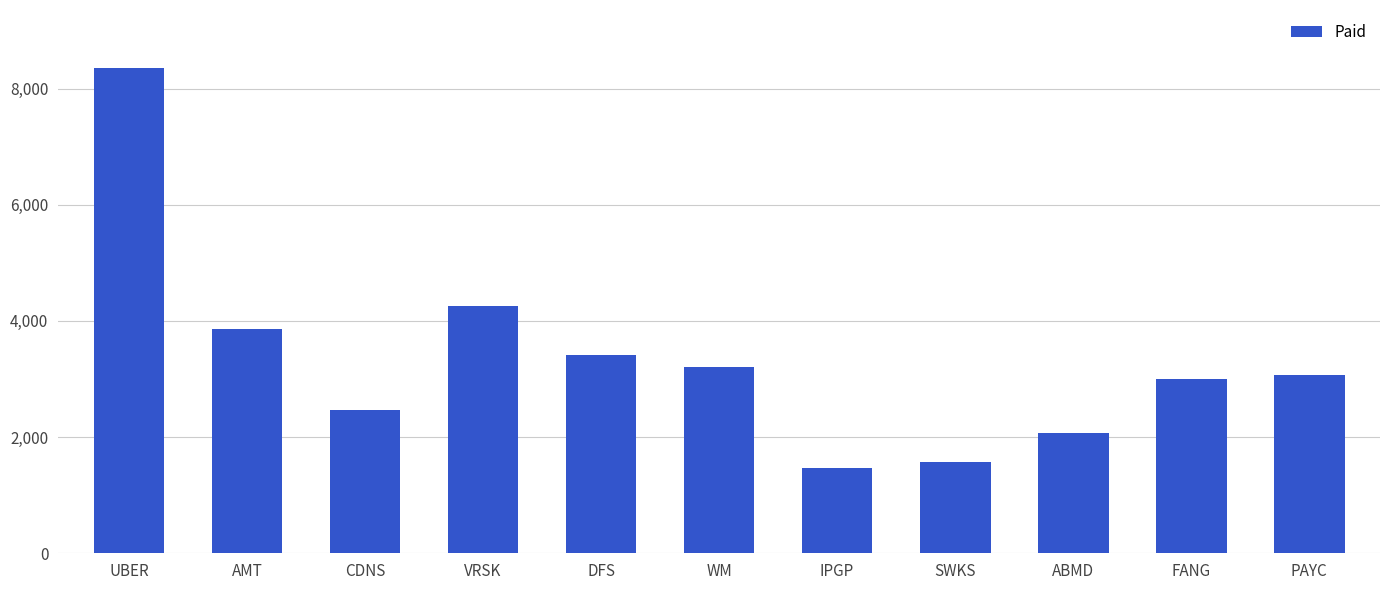

How many bars are there in total?

11